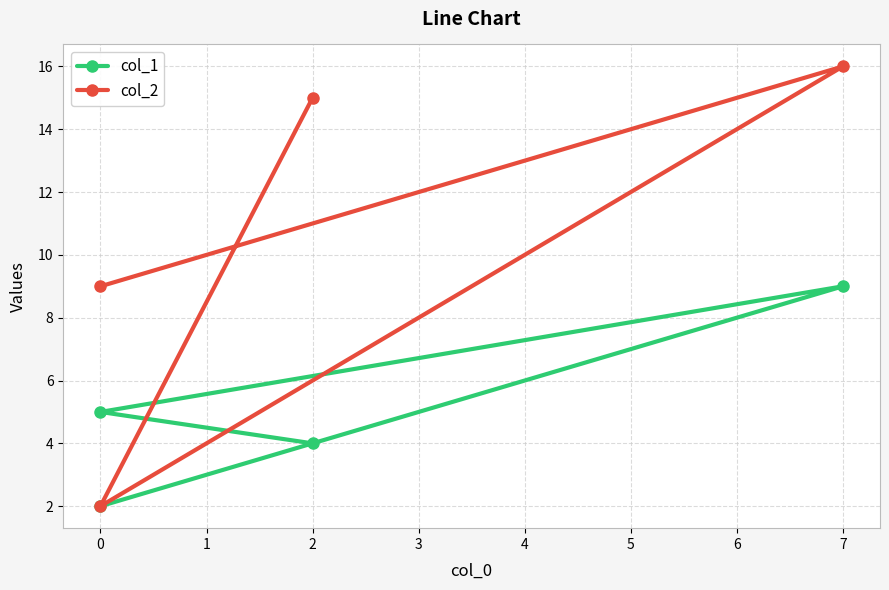

True or false: col_1 has more than 1 points higher than both neighbors.

False